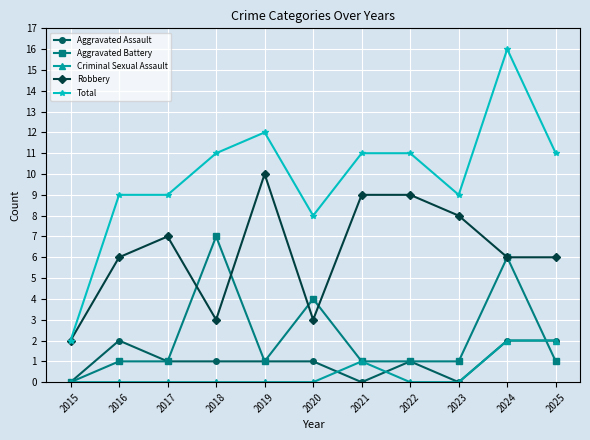

Which series has the largest range (max minus min)?

Total